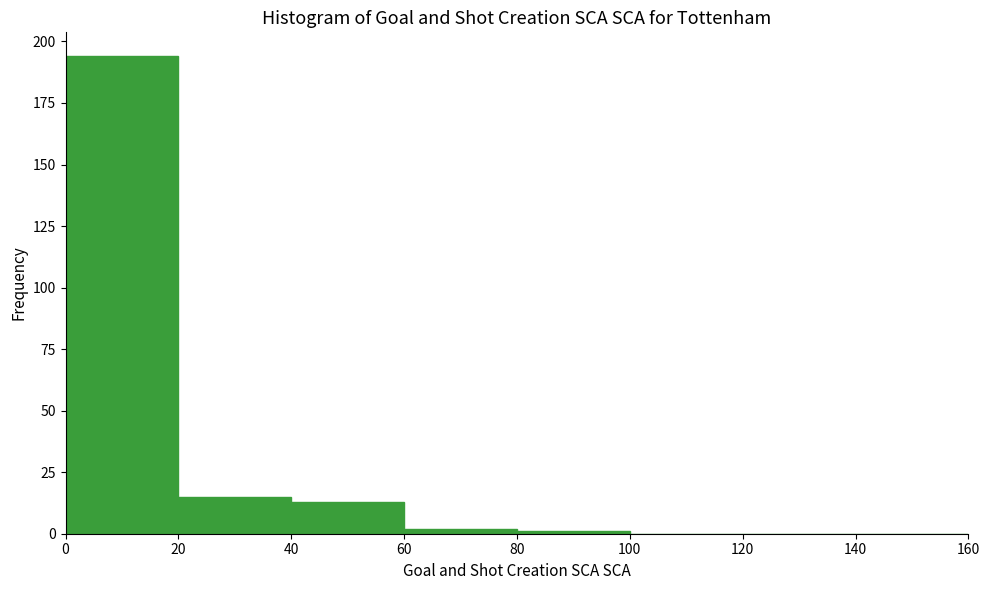

What is the height of the bar covering 0 to 20 on the x-axis? The values are not printed on the chart, so give them approximately, as read against the axis.

195